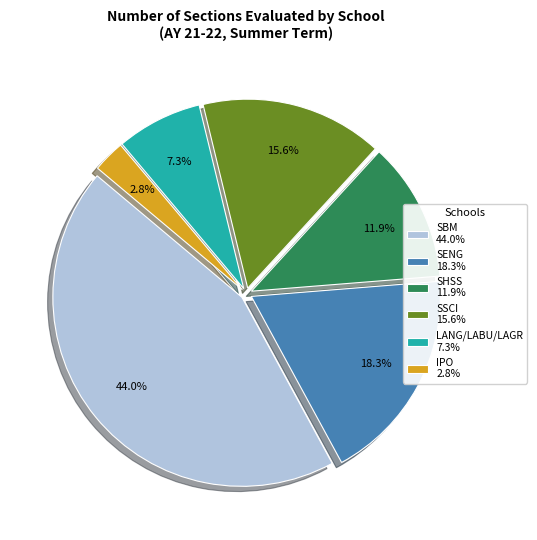

To the nearest percent, what percentage of the pie is SHSS?

12%